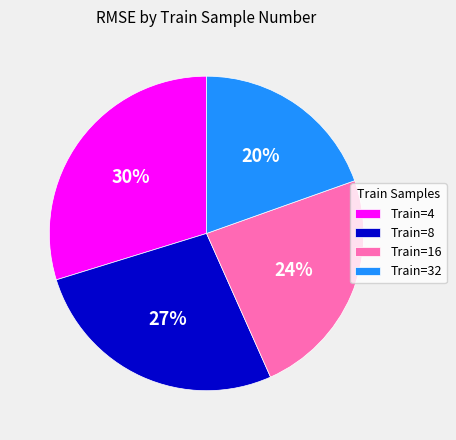

Is there any slice that represents more than half of the pie?

No